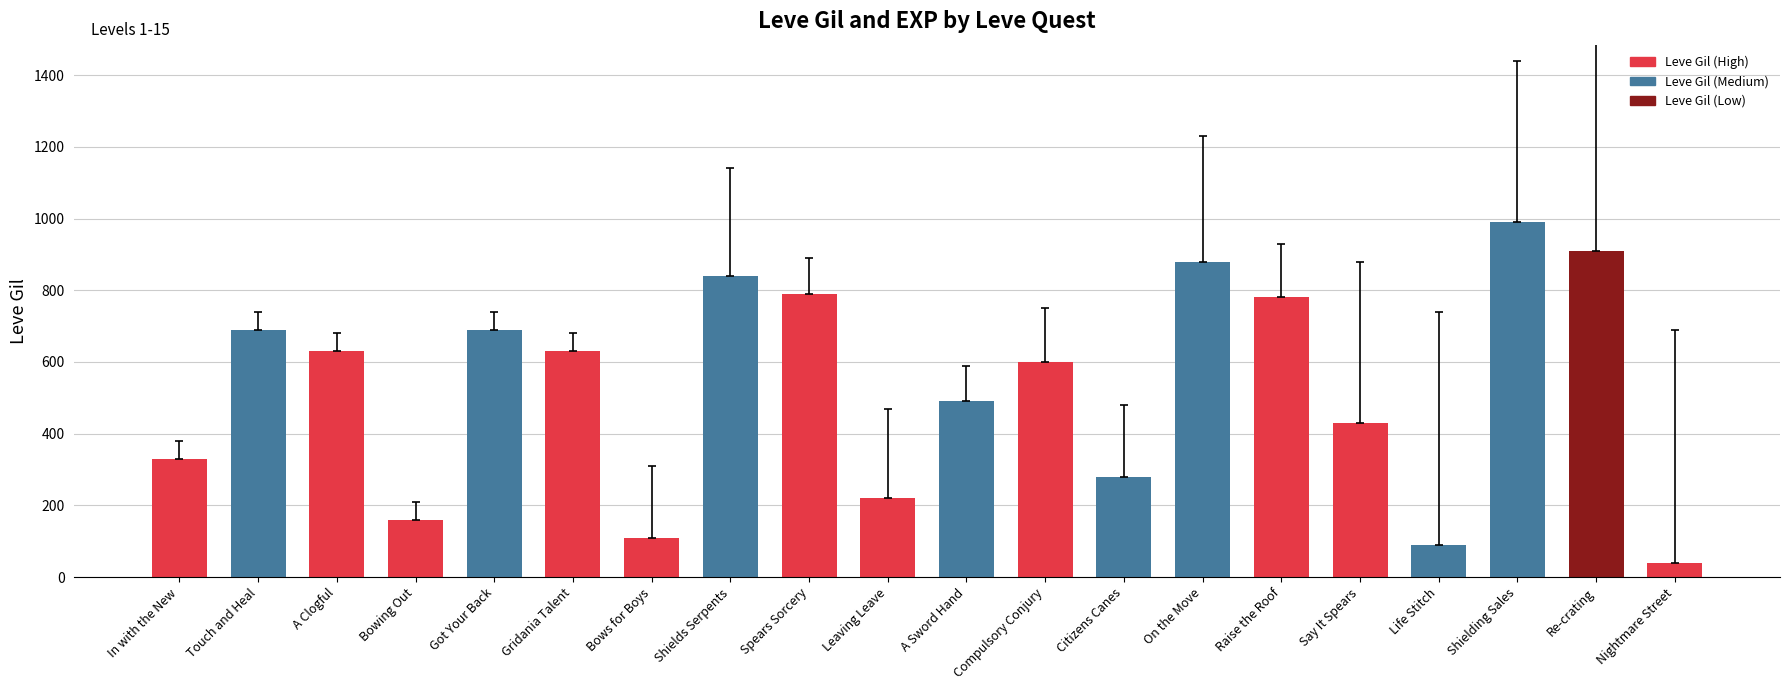

What is the label of the 10th bar from the left?

Leaving Leave